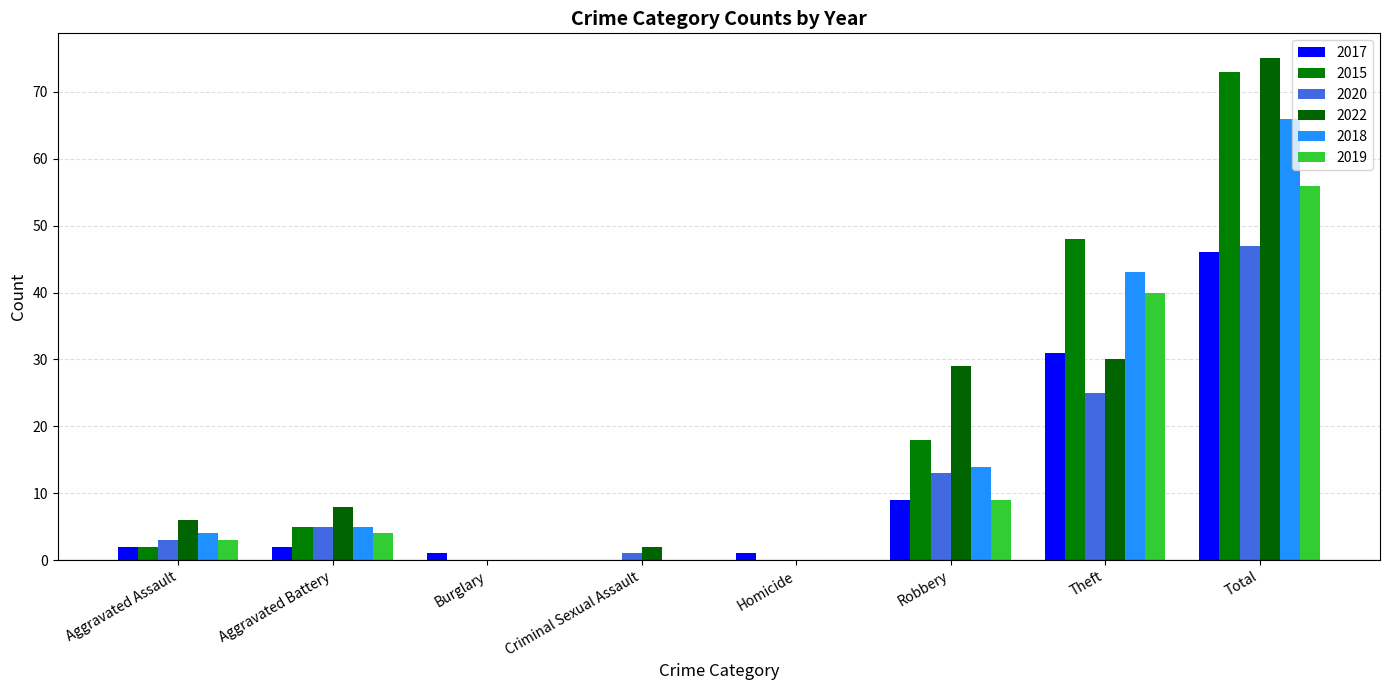

What position from the left is Criminal Sexual Assault?

4